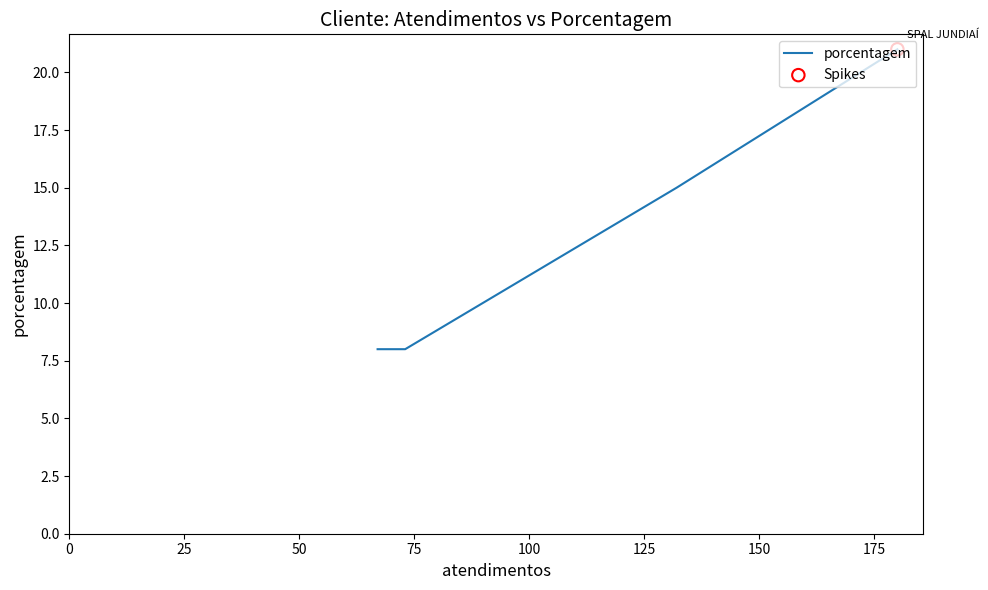

What is the change in value from 0 to 75?

-13